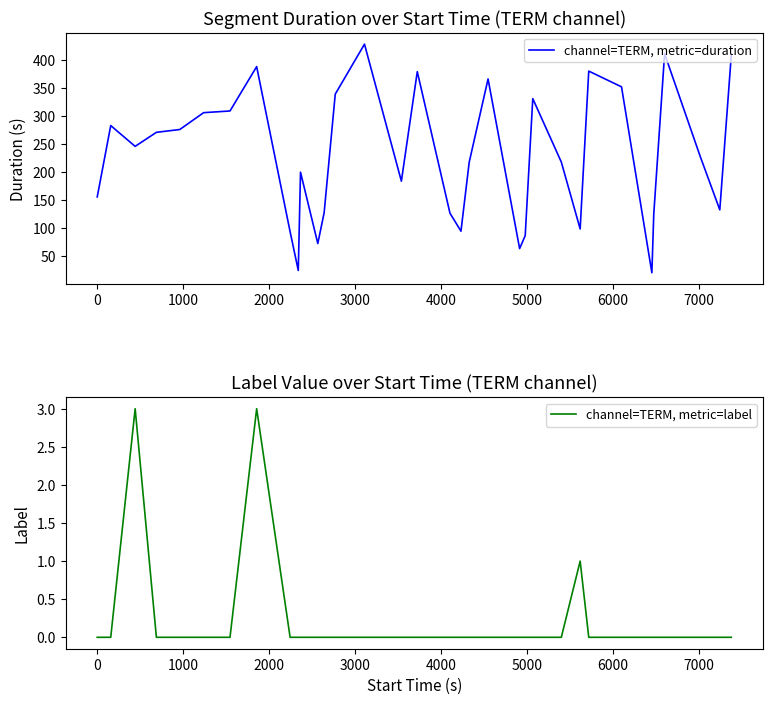

What is the minimum value for channel=TERM, metric=duration?

21